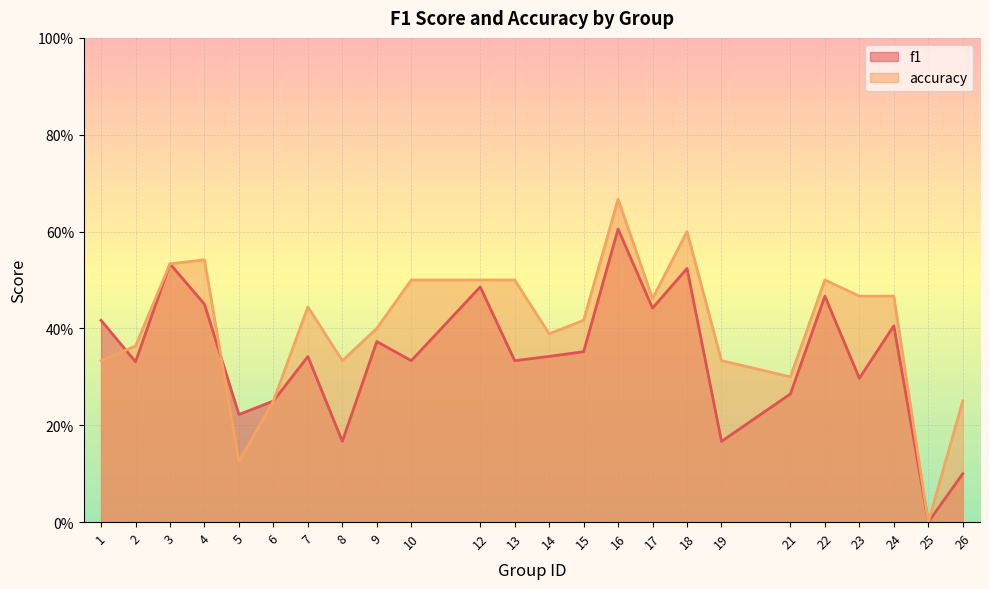

The value of accuracy at 12 is 0.3. True or false?

False